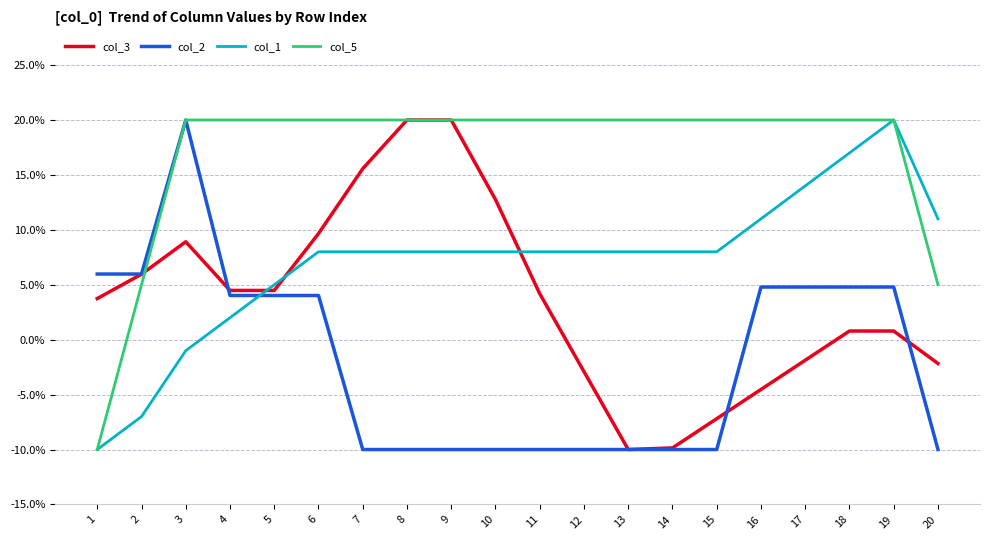

At 17, list the series in order from smallest to largest.

col_3, col_2, col_1, col_5